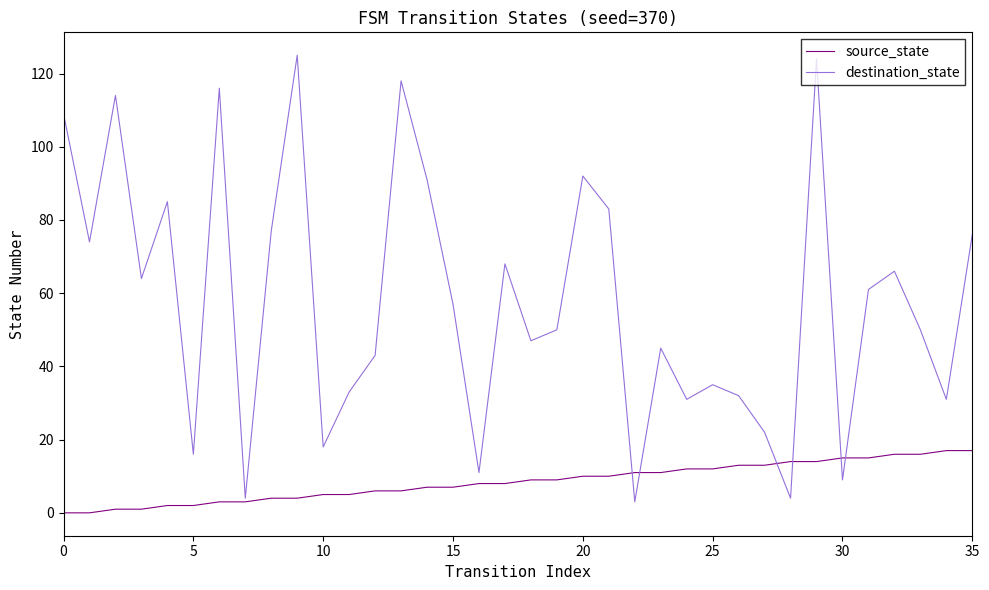

What is the greatest value displayed?

125